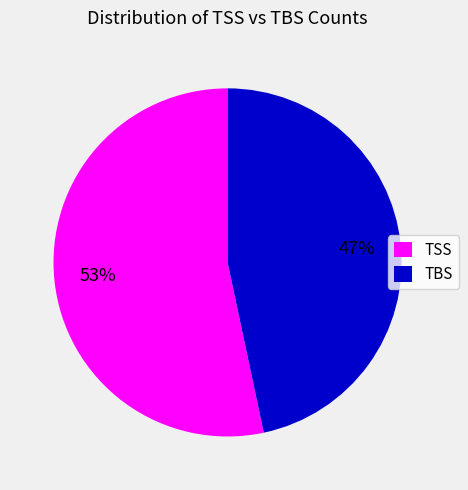

Do TBS and TSS together represent more than half of the pie?

Yes